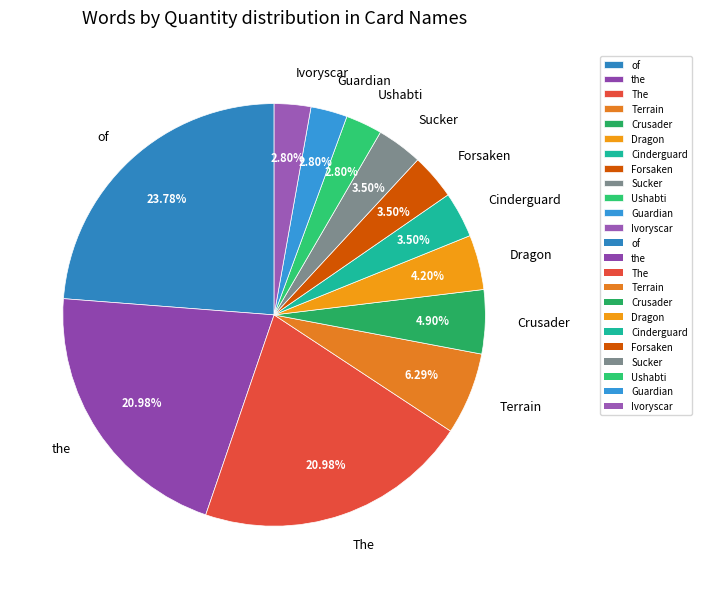

Which has a higher value, Guardian or Sucker?

Sucker